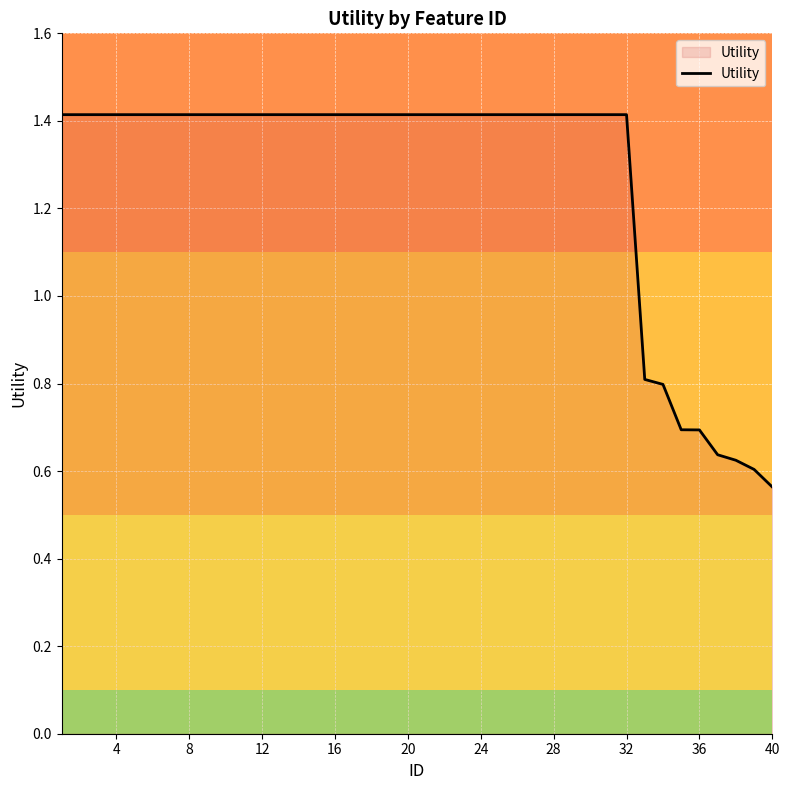

What is the difference between the maximum and minimum values?

0.9